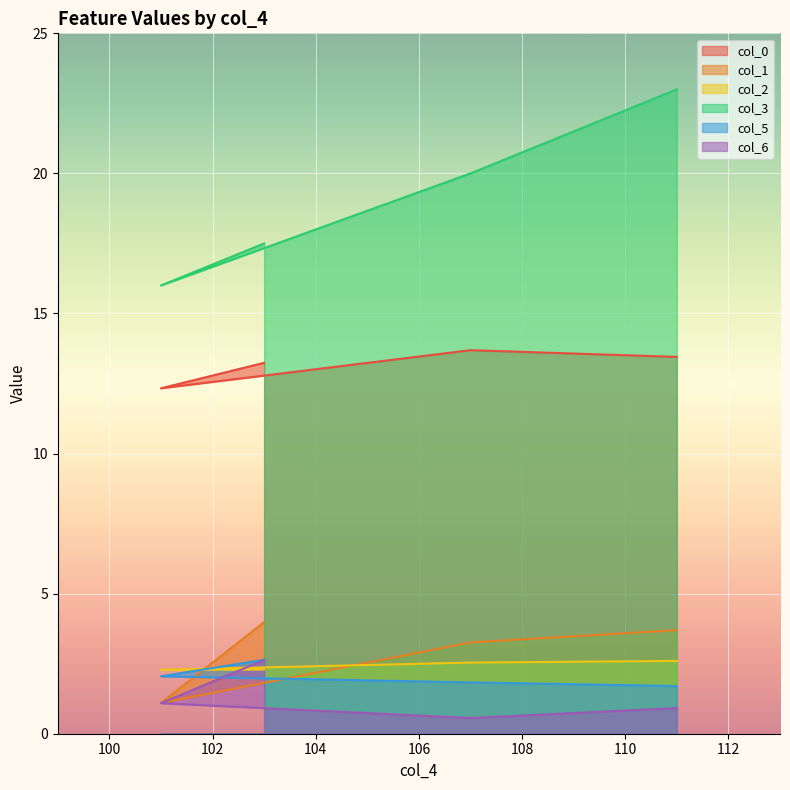

Where is col_6 nearest to the value 1?

111